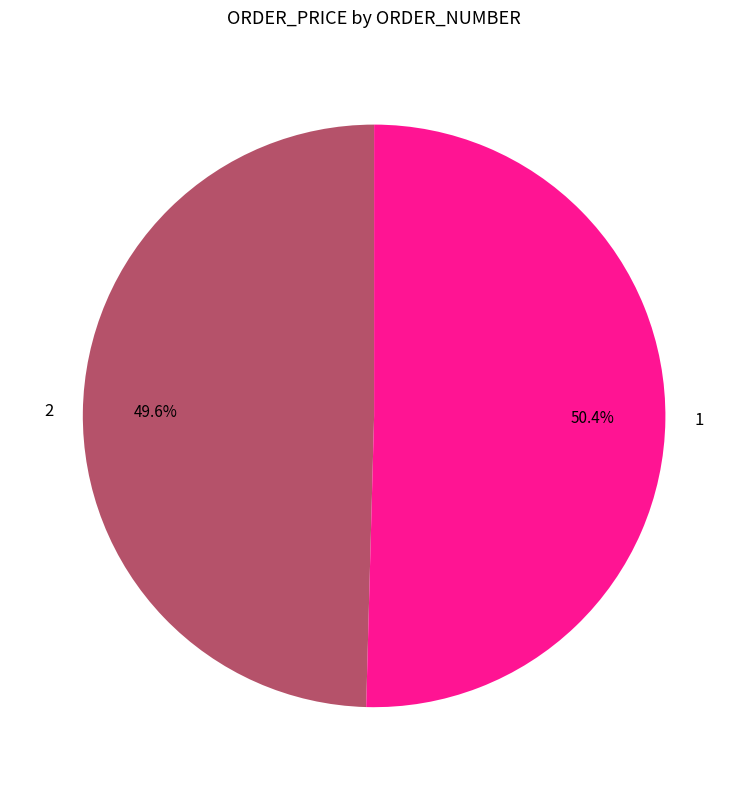

Is it true that 1 is 64% of the pie?

False